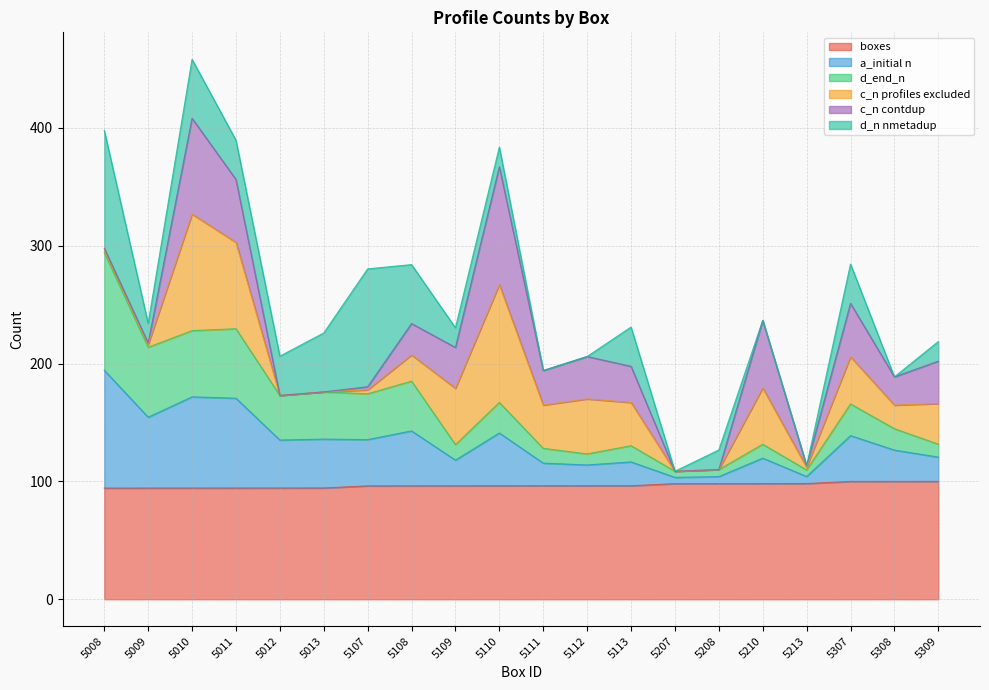

What is the total value across all series at 5113?

231.0